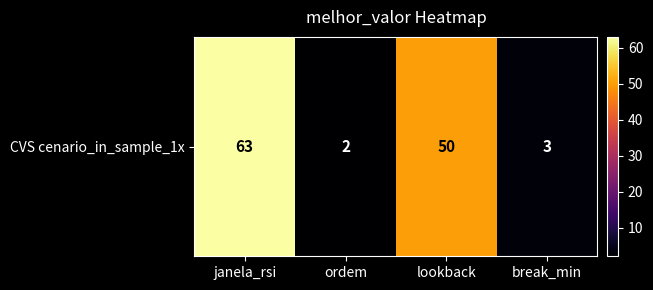

What is the maximum value shown in the chart?

63